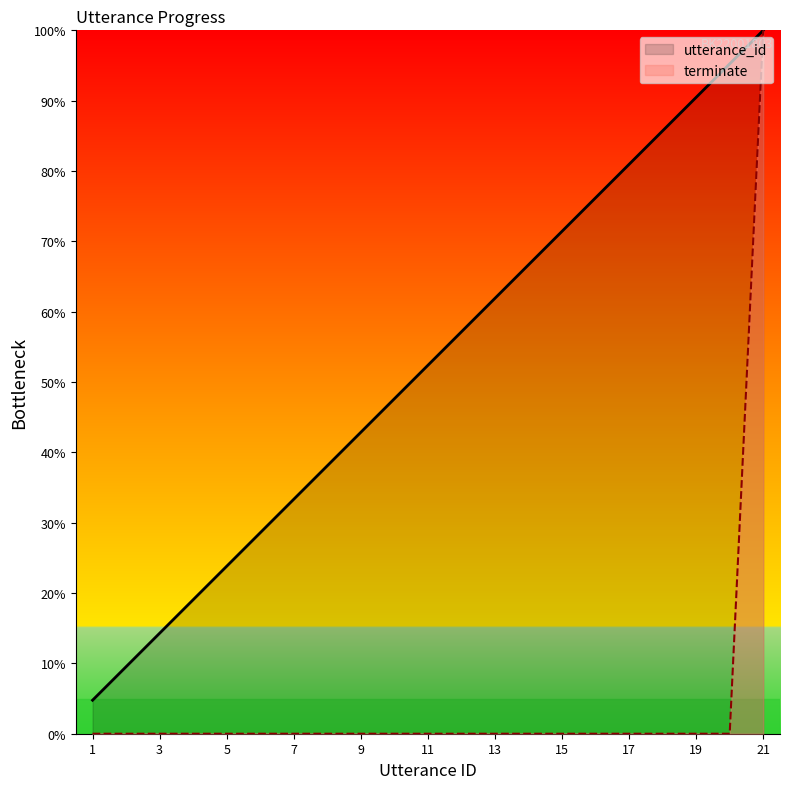

Which series has the largest range (max minus min)?

terminate